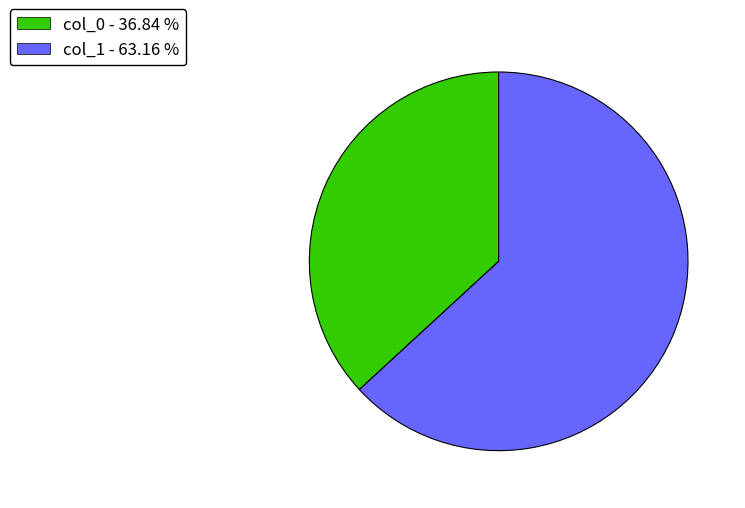

What is the ratio of the value at col_1 - 63.16 % to the value at col_0 - 36.84 %?

1.7